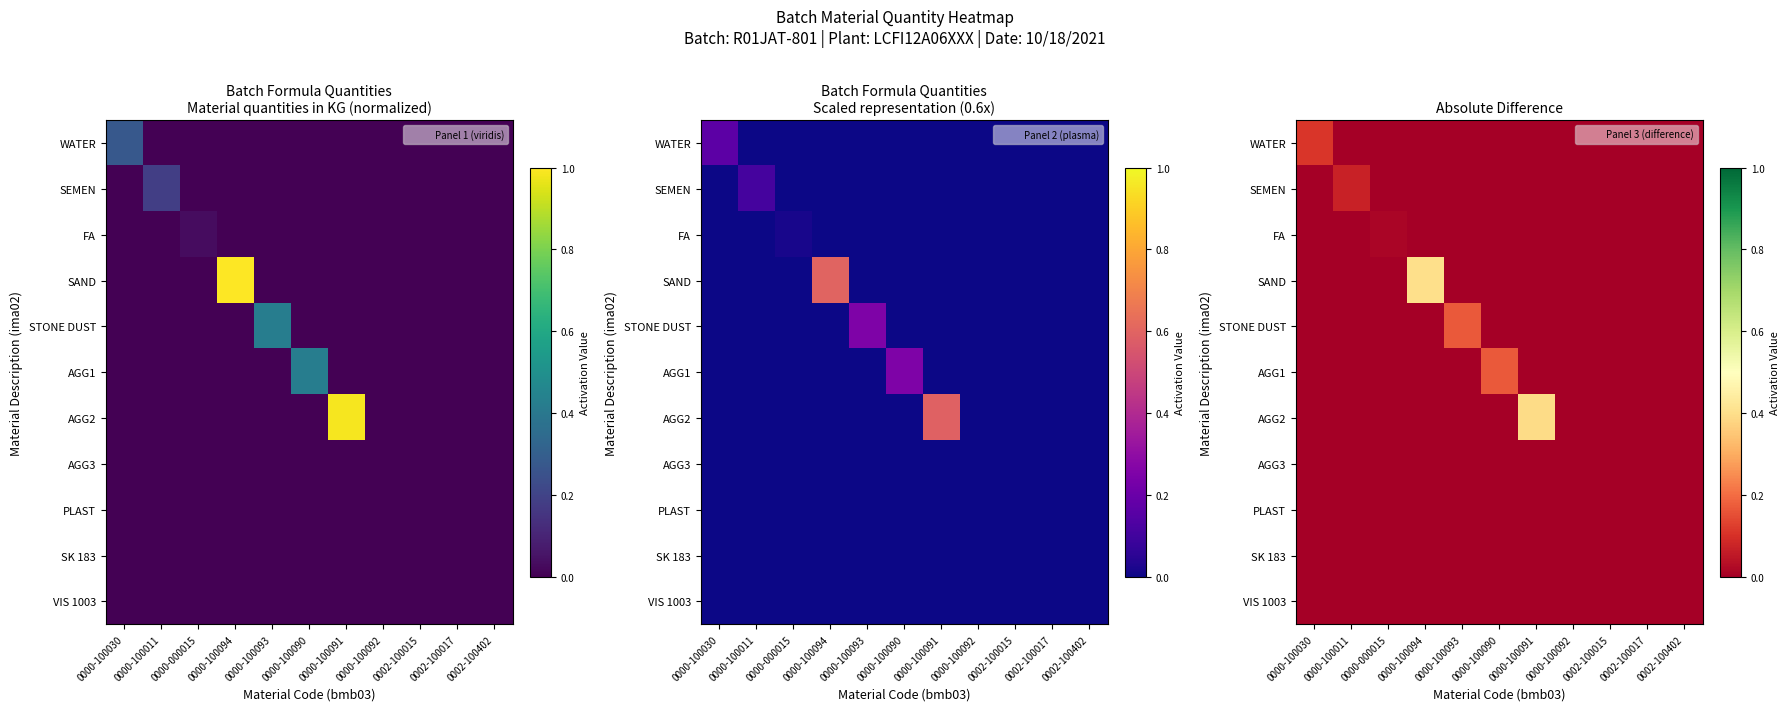

Which category has the lowest value in the STONE DUST series?

0000-100030